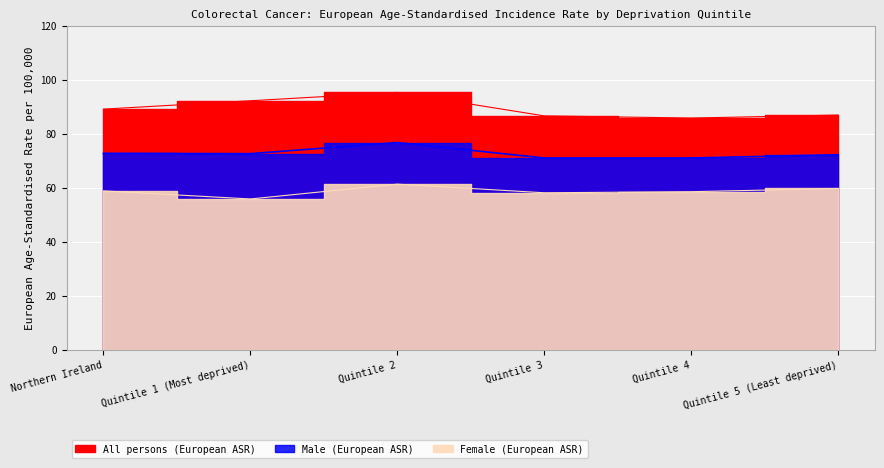

What is the sum of all Female (European ASR) values?

352.2